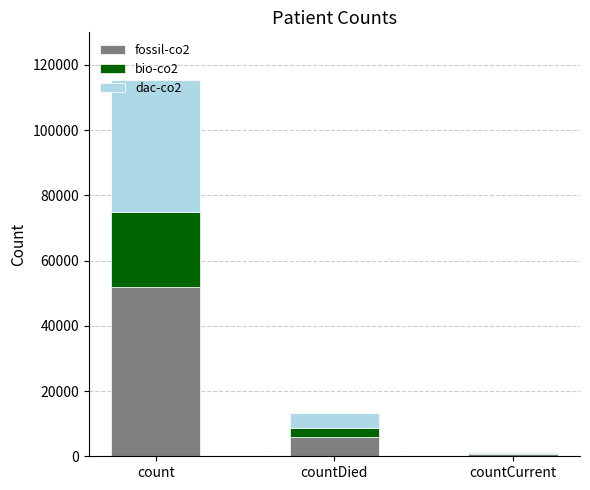

What is the total value across all series at count?

115379.0